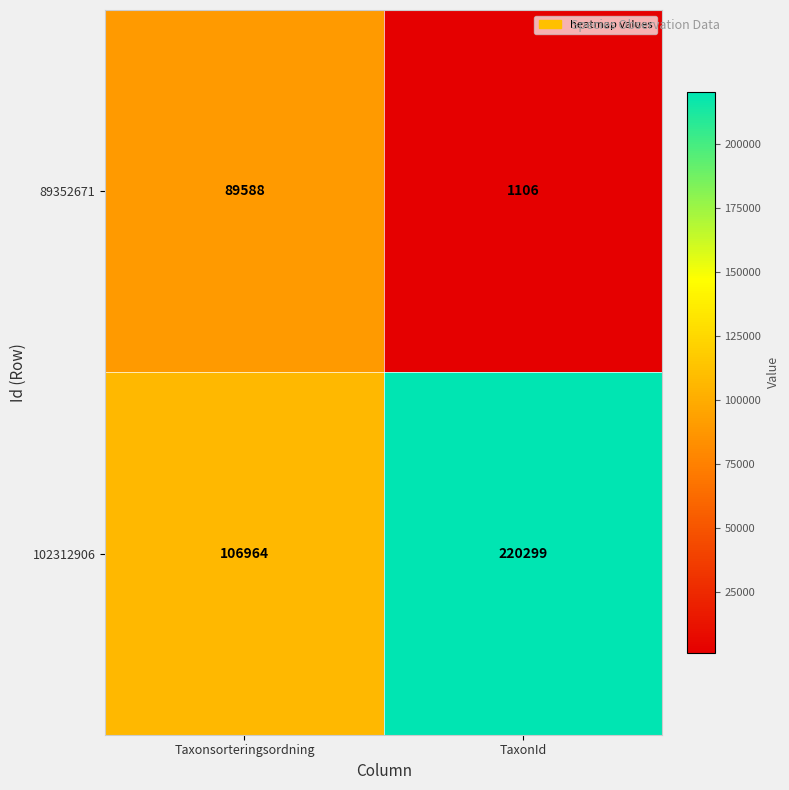

Where is 102312906 nearest to the value 163631?

Taxonsorteringsordning